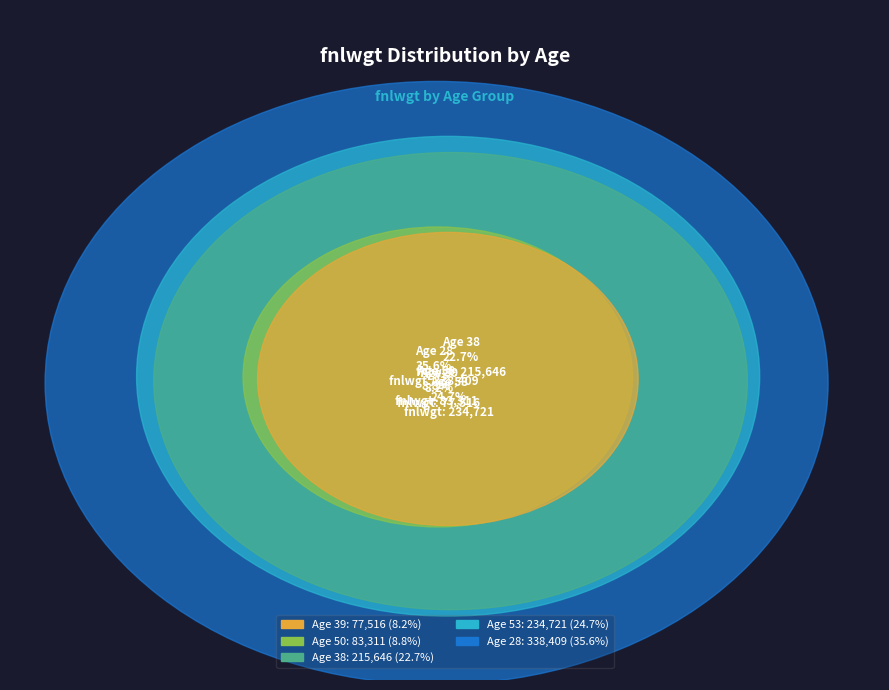

Does any single category account for the majority?

No